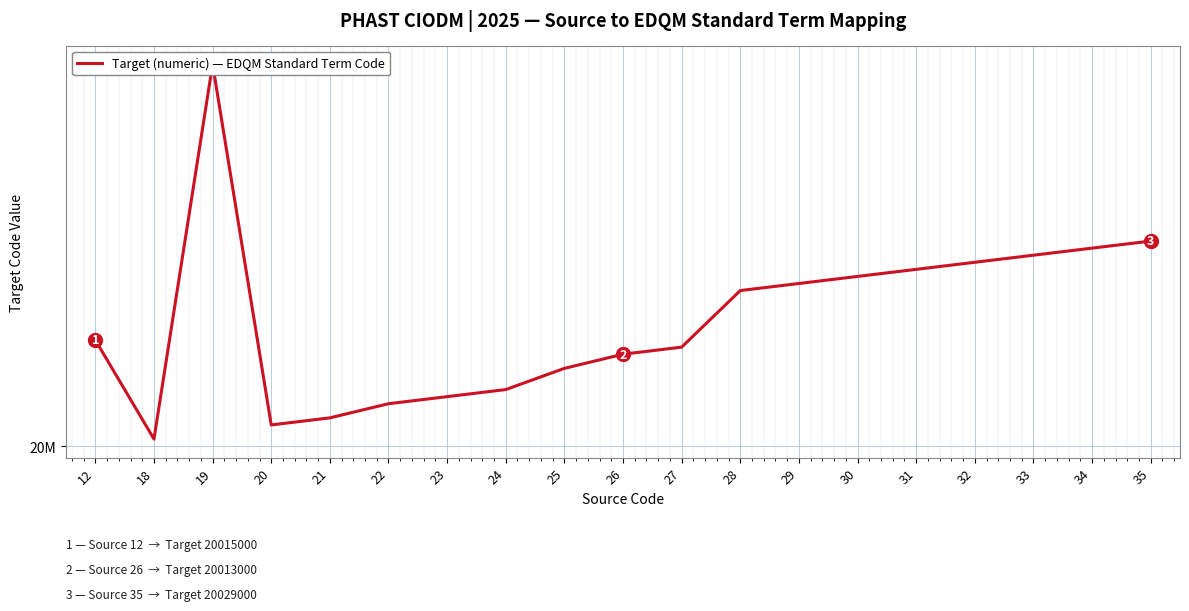

True or false: there are more than 0 points higher than both neighbors.

True